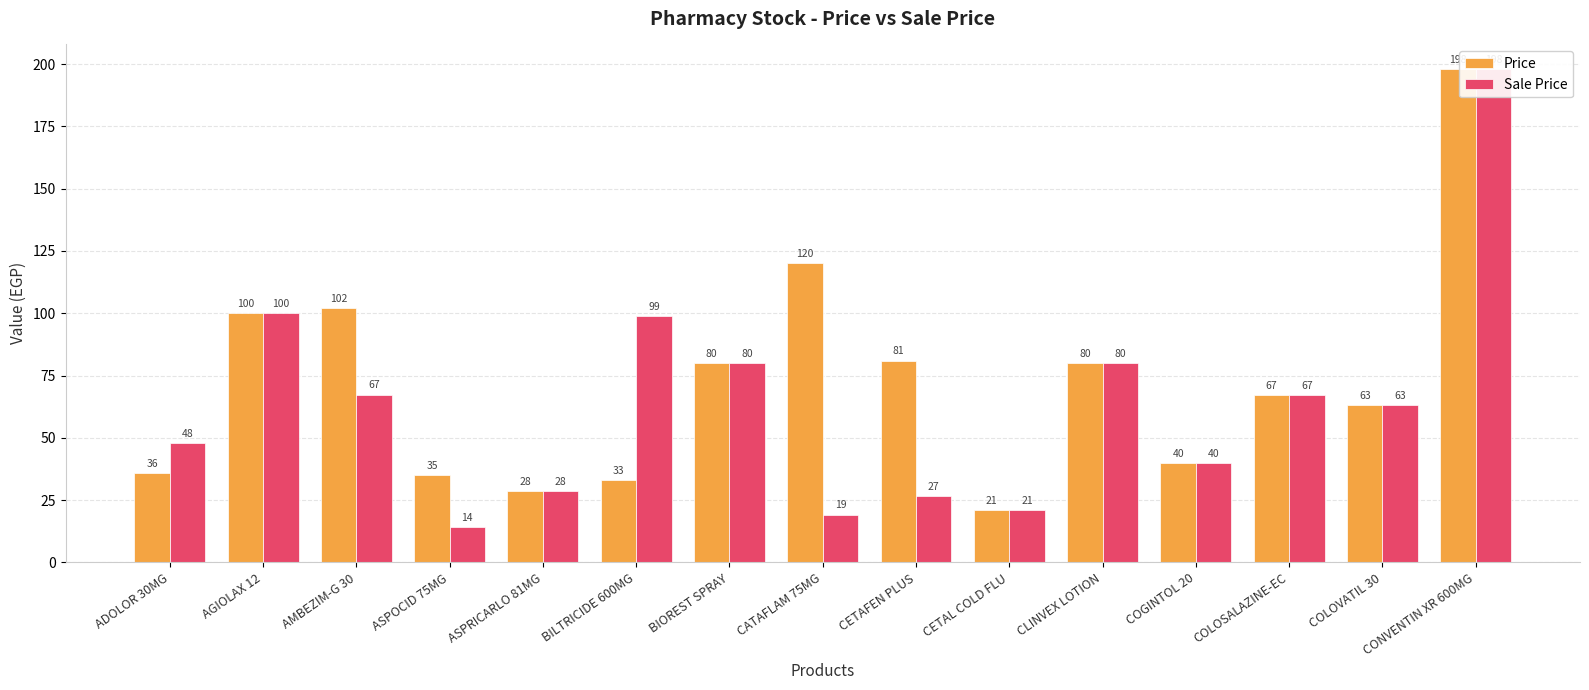

How many data points does each series have?

15